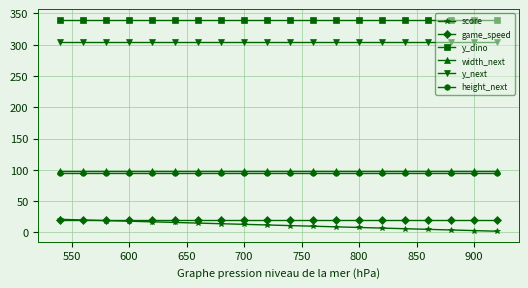

What are all the series names shown in the legend?

score, game_speed, y_dino, width_next, y_next, height_next